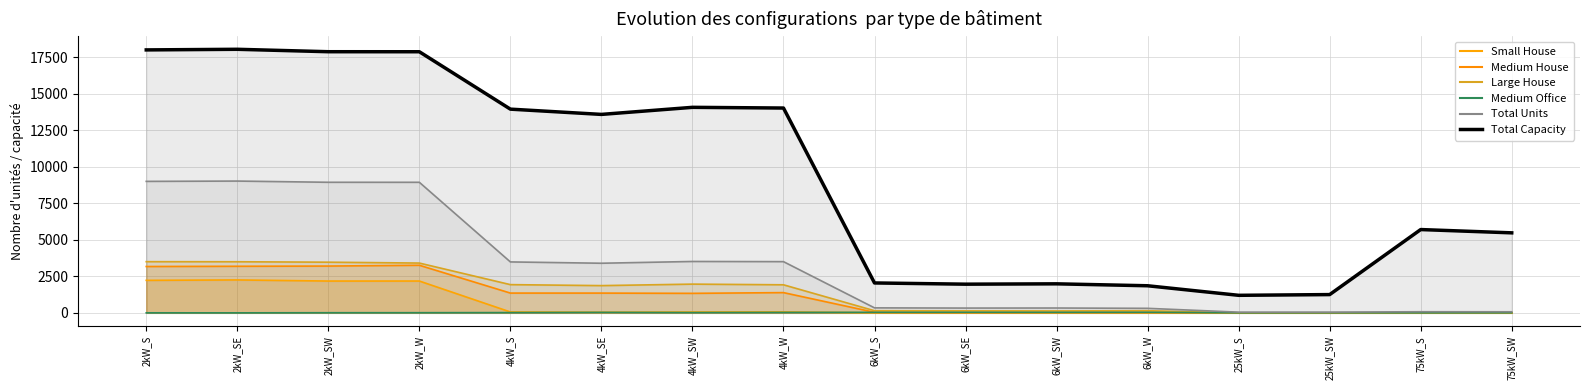

Which category has the lowest value across all series?

6kW_S